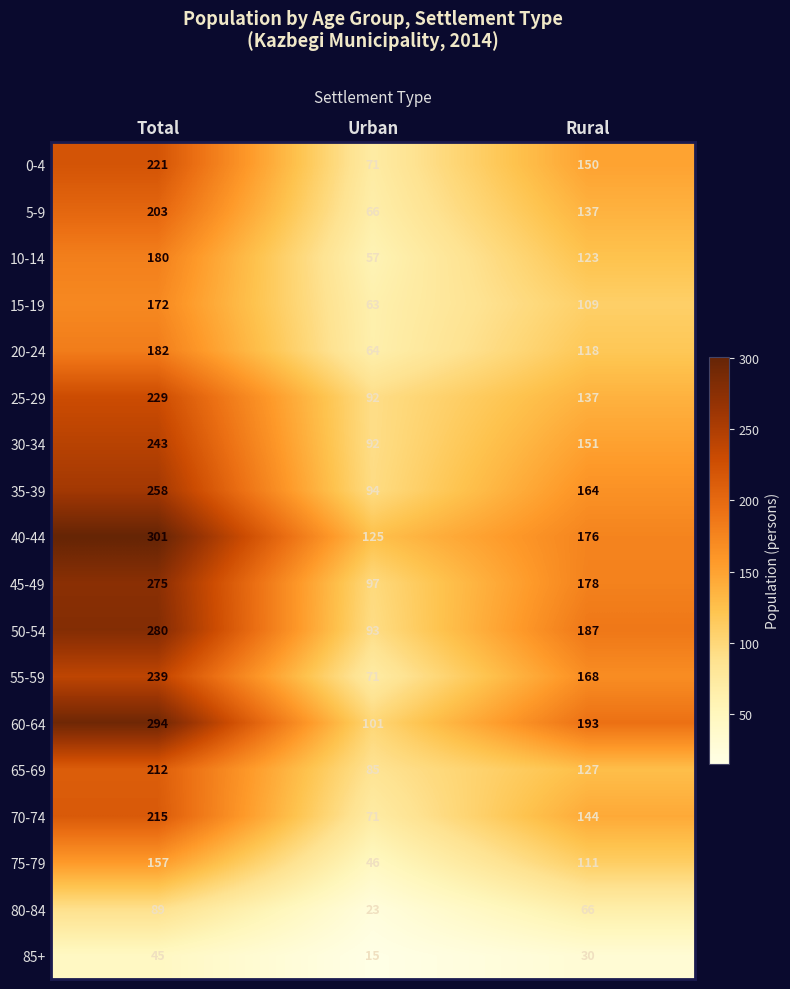

Which series has the widest spread of values?

60-64